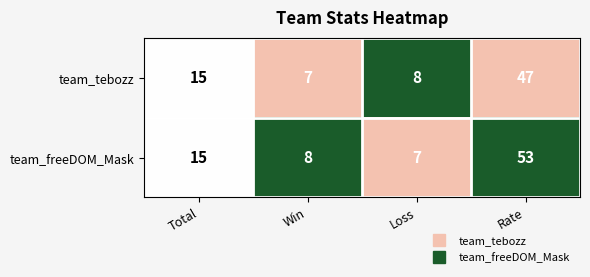

Rank the series by their maximum value, from lowest to highest.

team_tebozz, team_freeDOM_Mask